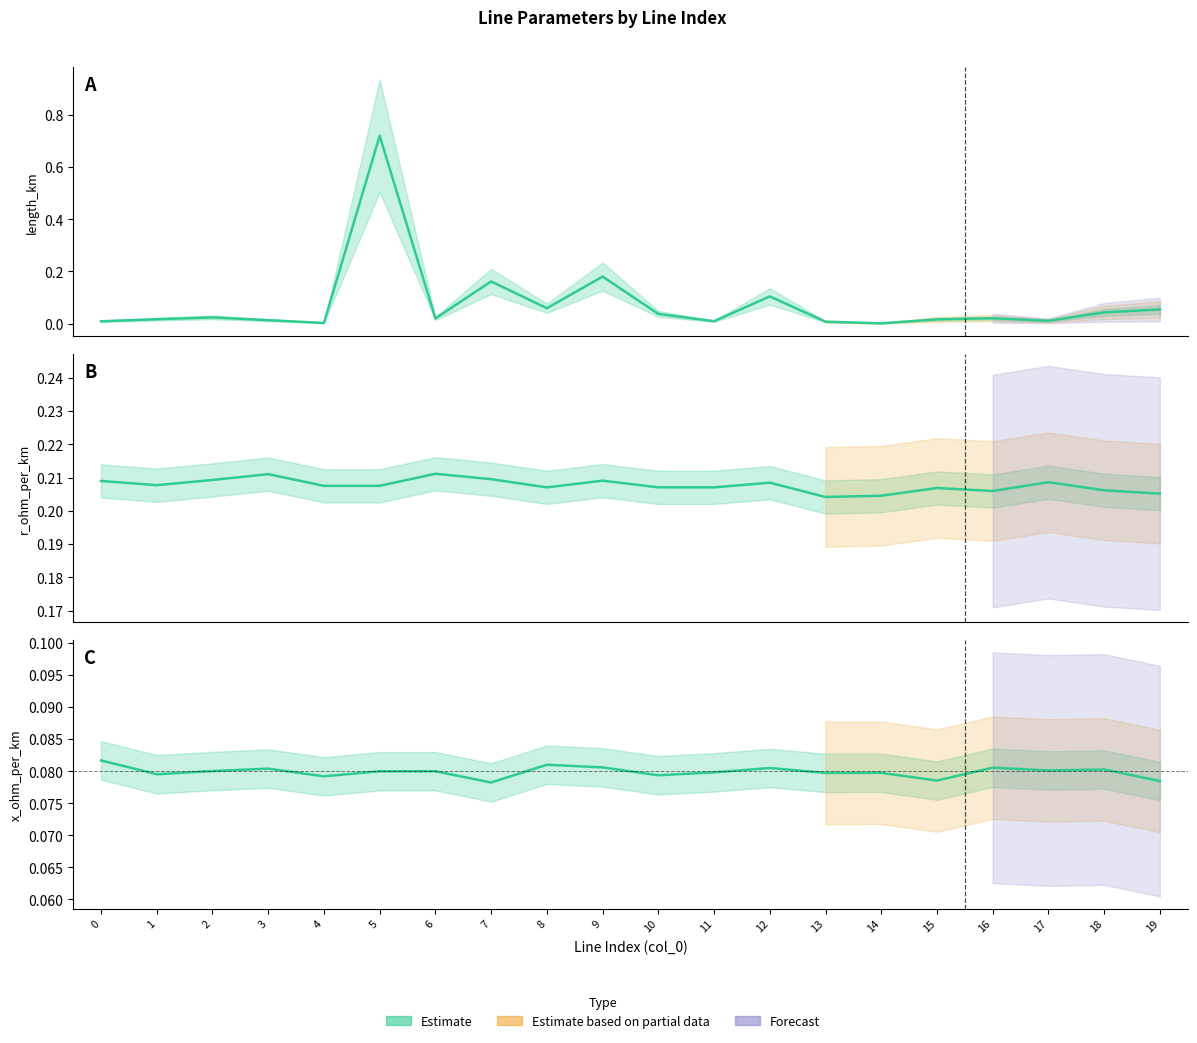

True or false: length_km has a value of 0.0 at 16.

False